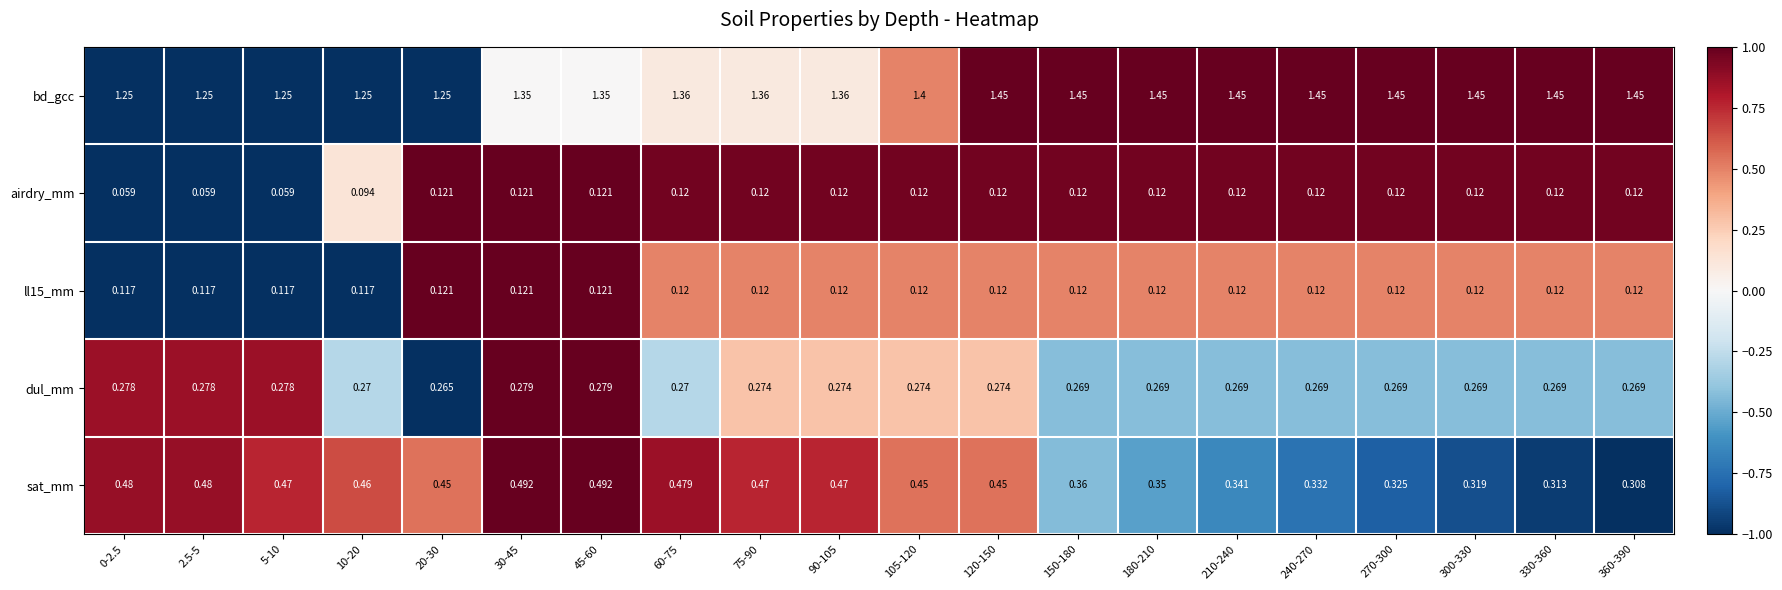

Which series has the widest spread of values?

bd_gcc